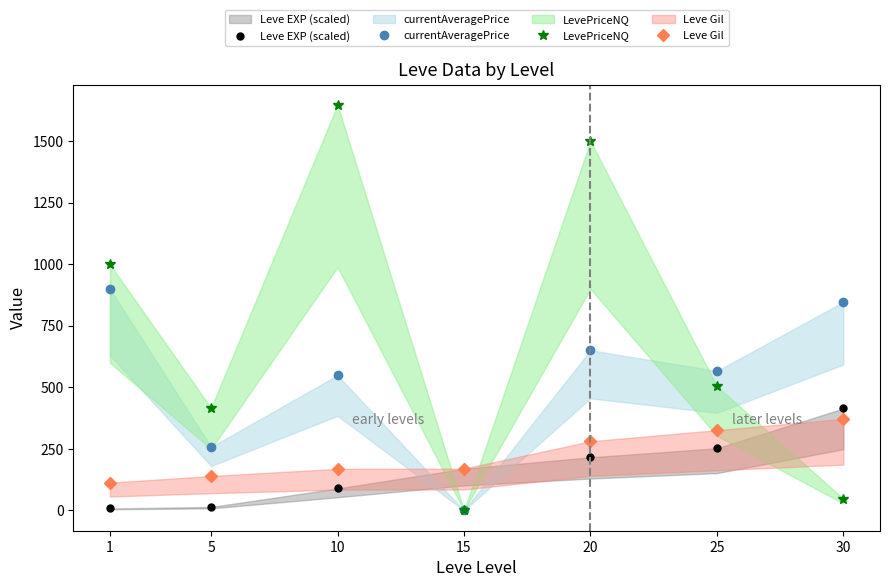

What is the difference between the currentAveragePrice values at 10 and 20?

101.5